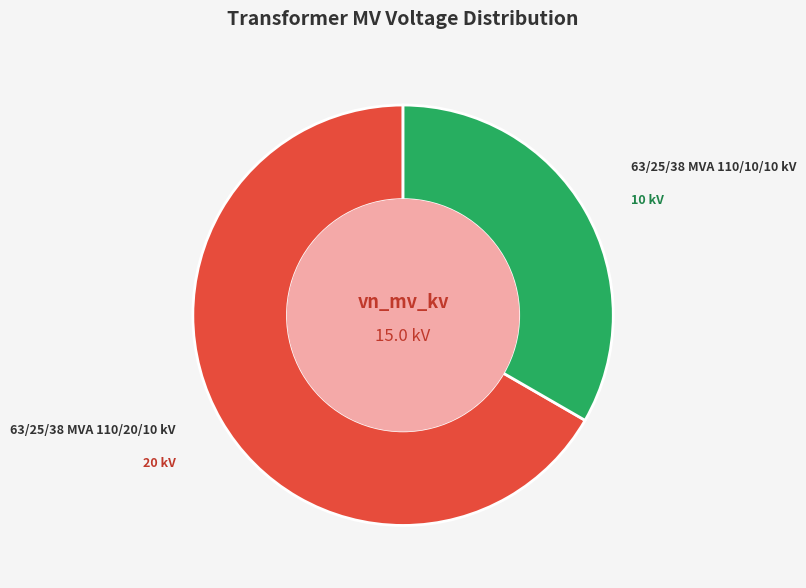

Does any single category account for the majority?

Yes